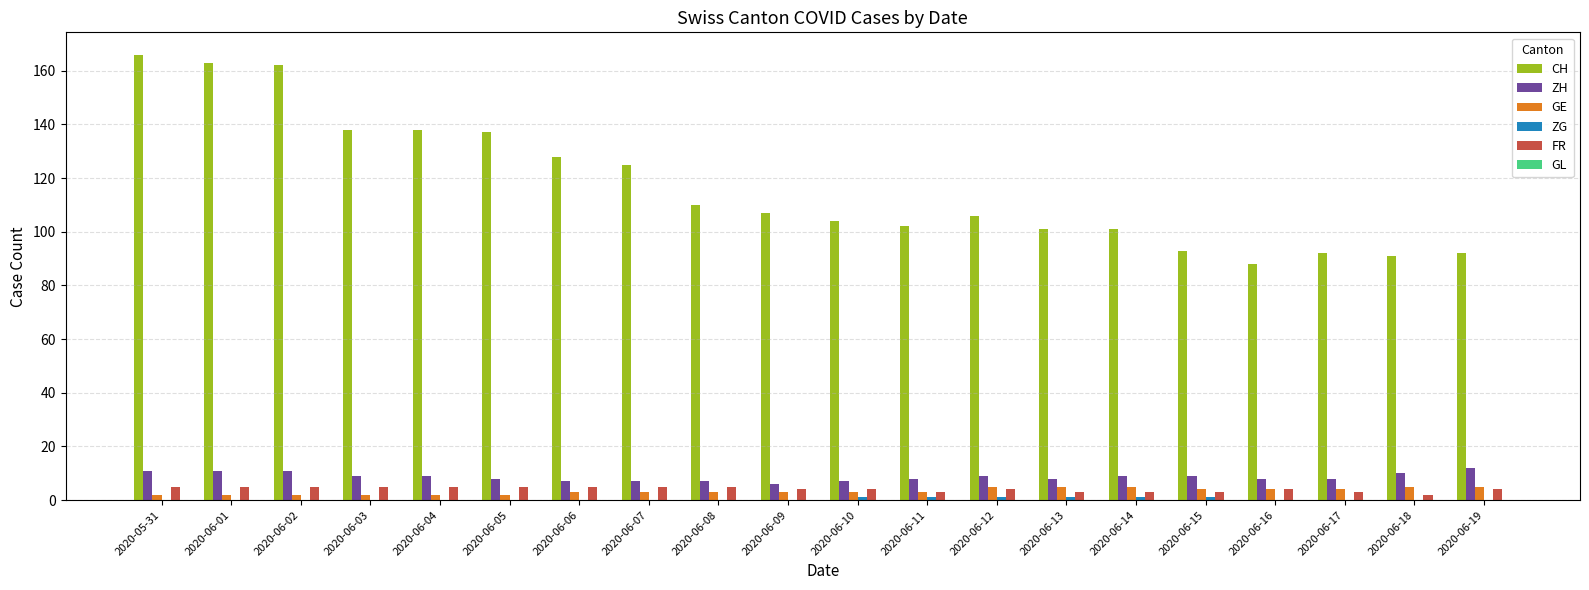

Between 2020-06-01 and 2020-06-03, which series saw the biggest shift?

CH